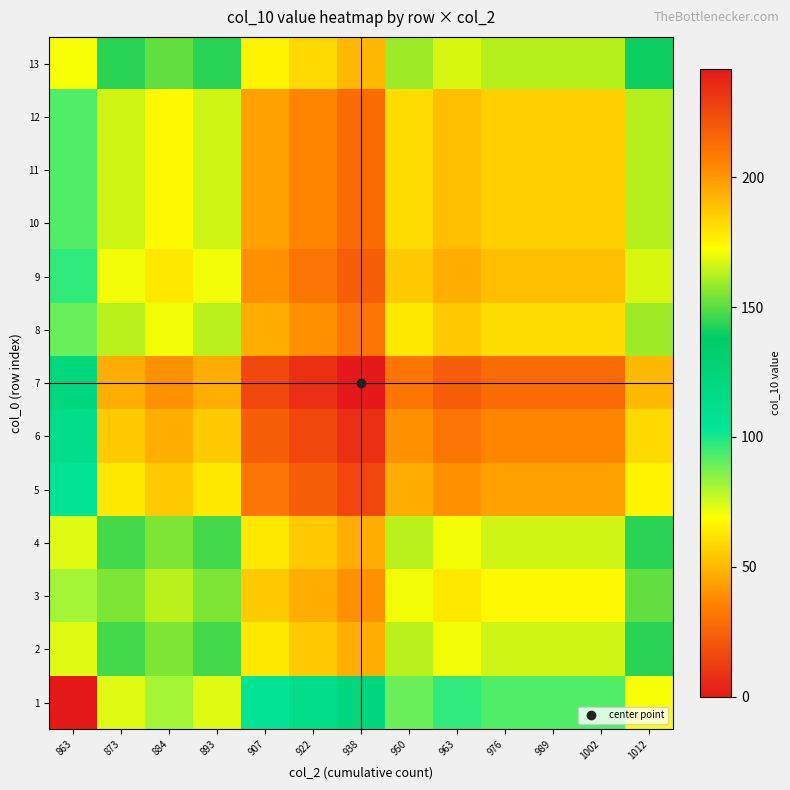

Count the number of data series in this chart.

13